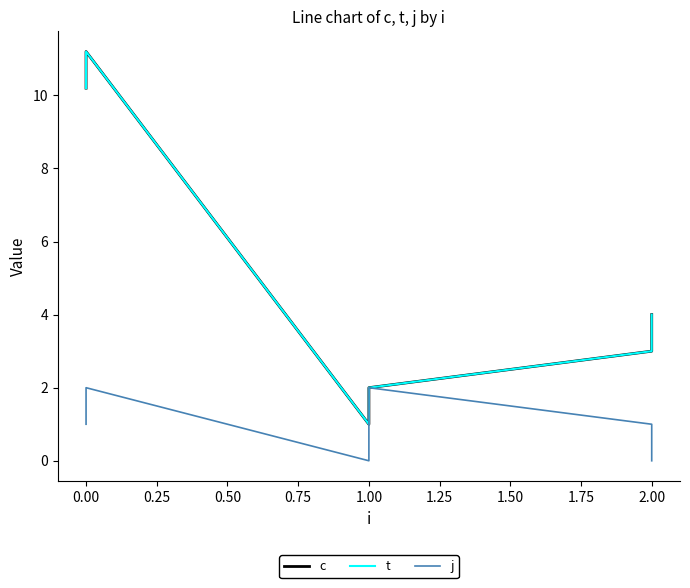

What is the maximum value shown in the chart?

11.2